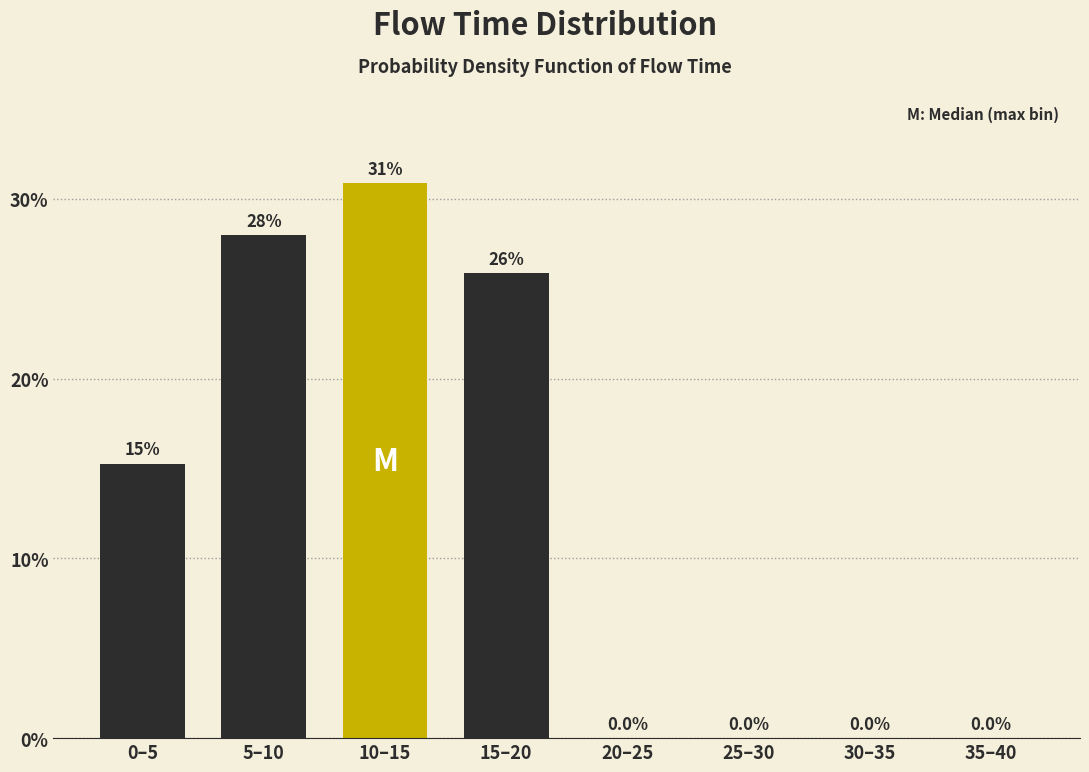

Reading right to left, extract all data points from this chart.

35–40=0.0	30–35=0.0	25–30=0.0	20–25=0.0	15–20=25.9	10–15=30.9	5–10=28.0	0–5=15.3